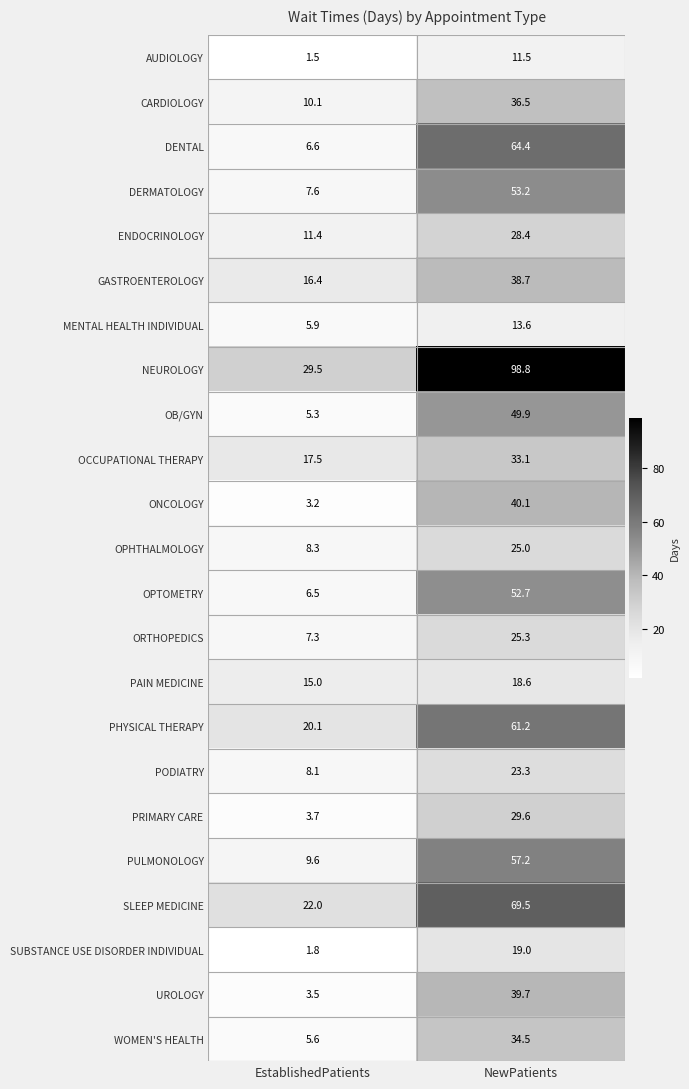

What is the difference between the highest and lowest values at EstablishedPatients?

28.0